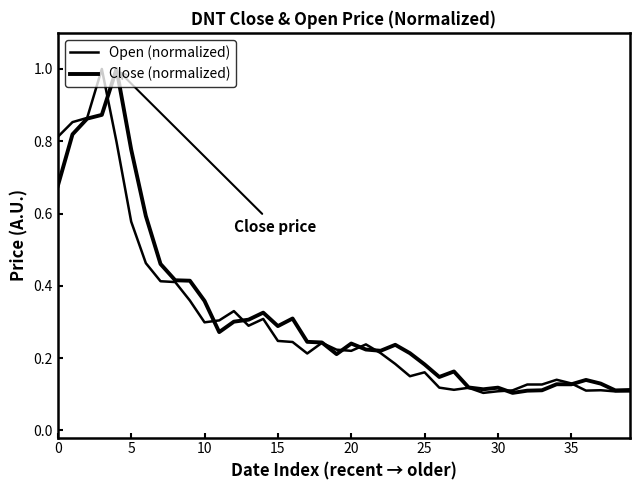

How many lines are shown in the chart?

2